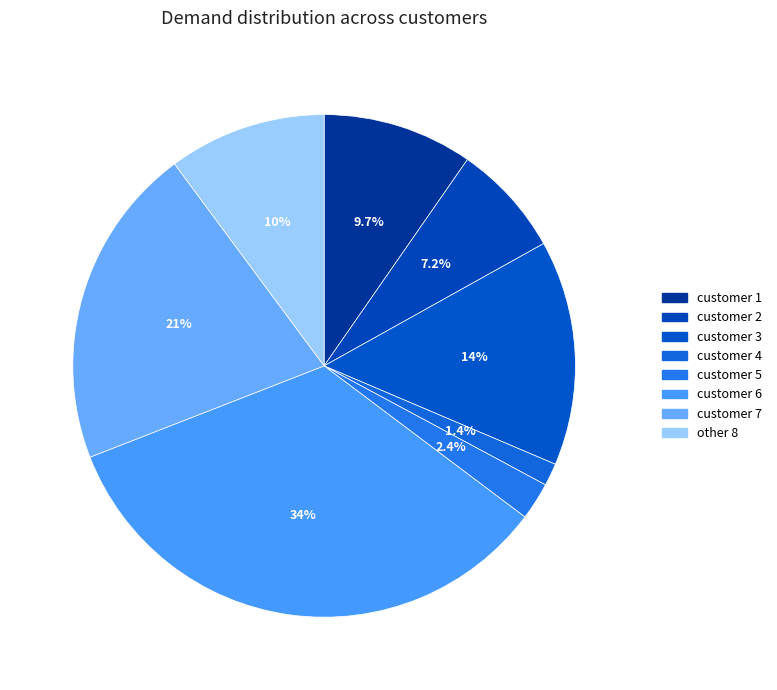

To the nearest percent, what percentage of the pie is customer 5?

2%